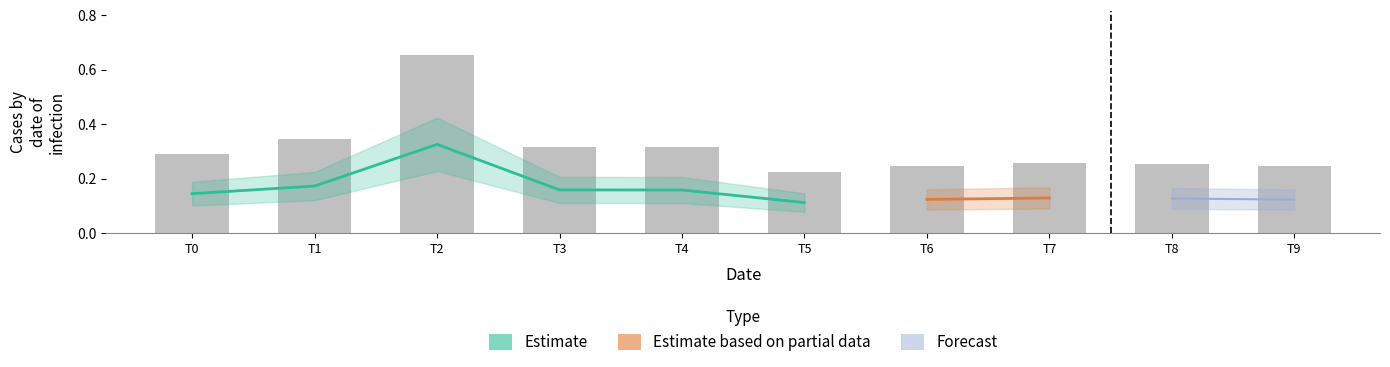

Is it true that the value at T5 is 0.2?

True